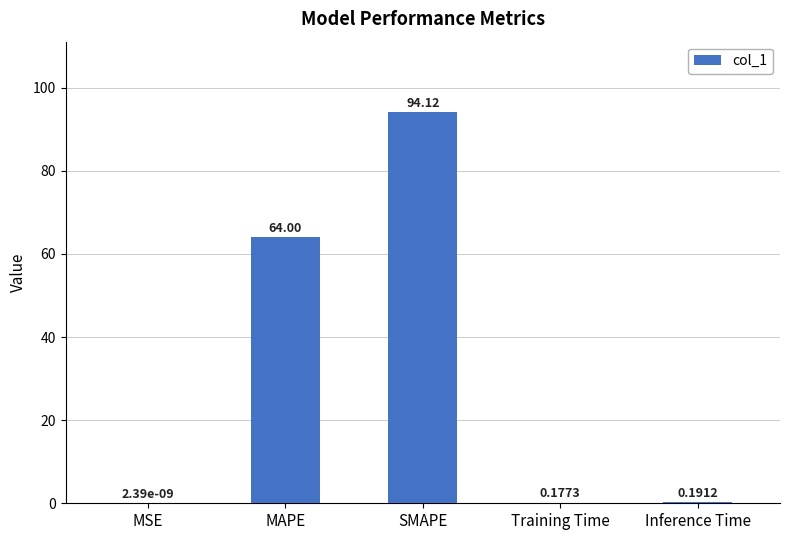

What is the sum of all values?

158.5